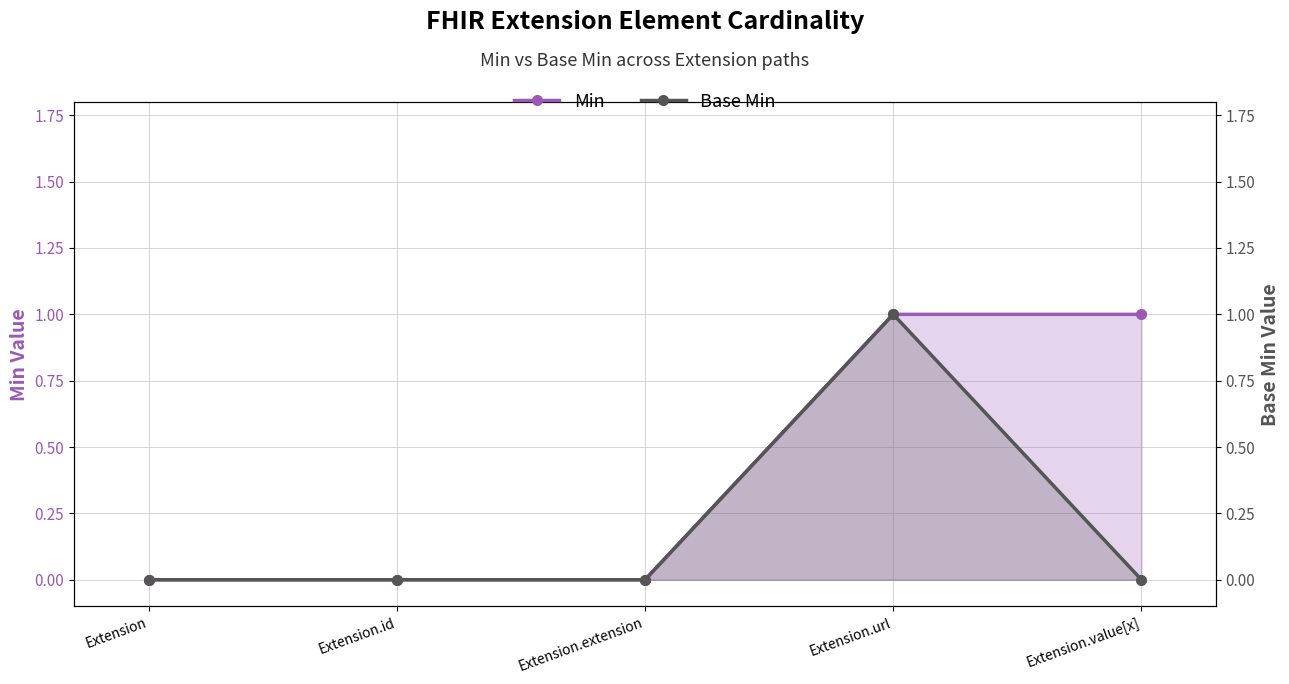

How many interior local peaks does the Base Min series have?

1